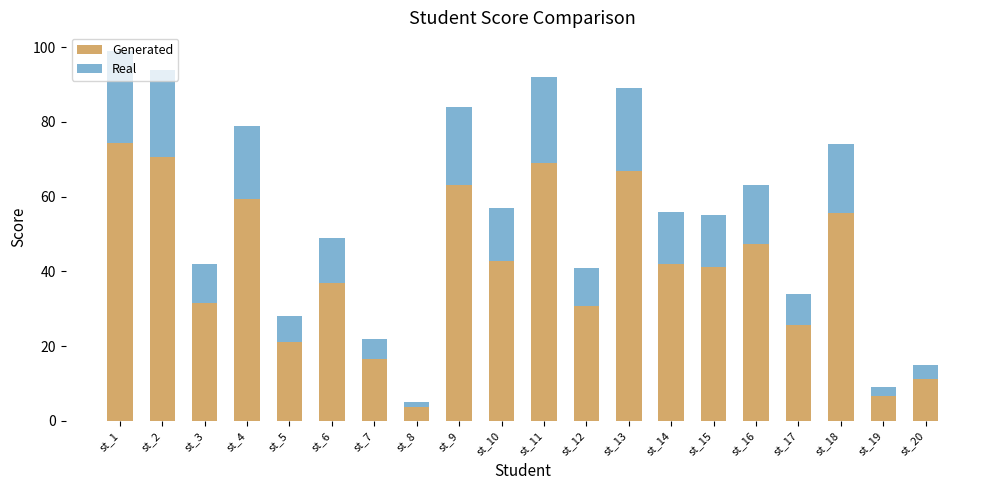

What is the total value across all series at st_15?

55.0